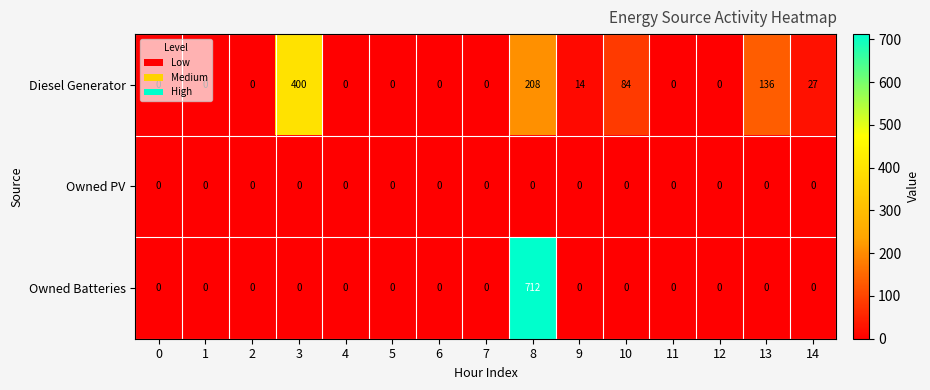

What is the total value across all series at 14?

27